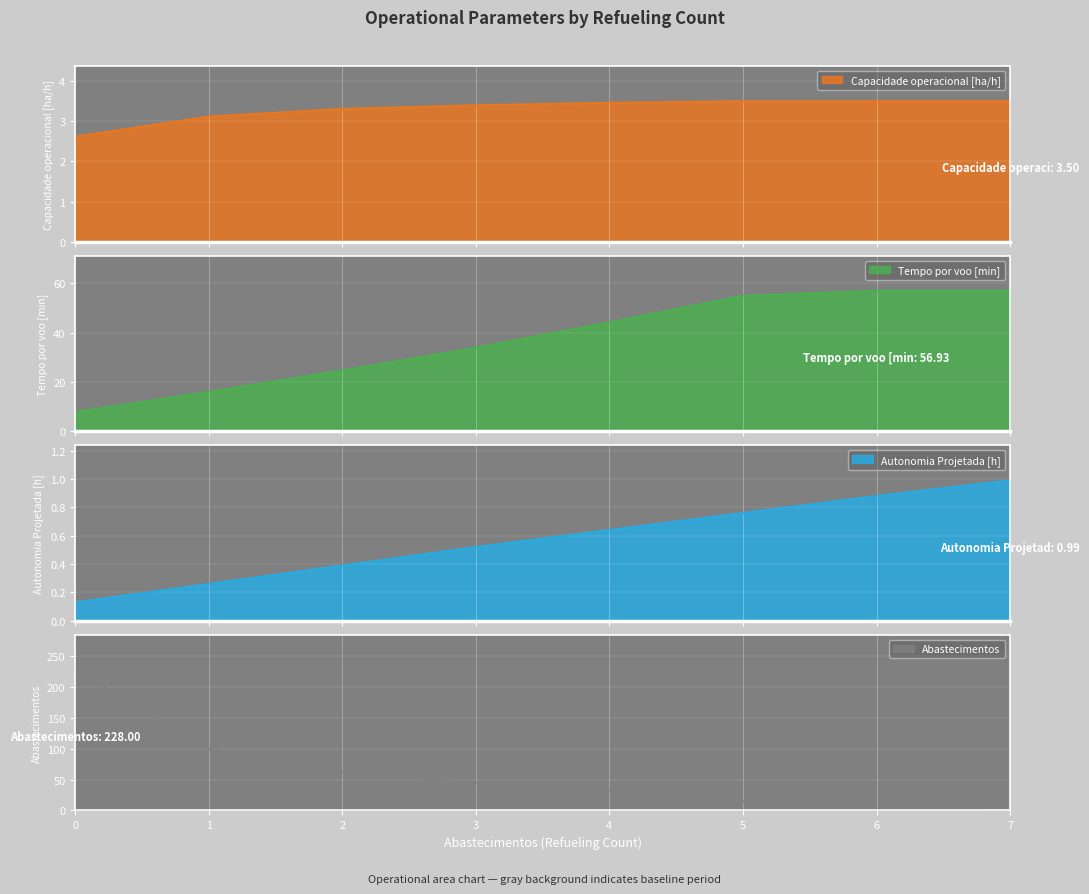

What is the difference between the Autonomia Projetada [h] values at 5 and 3?

0.2